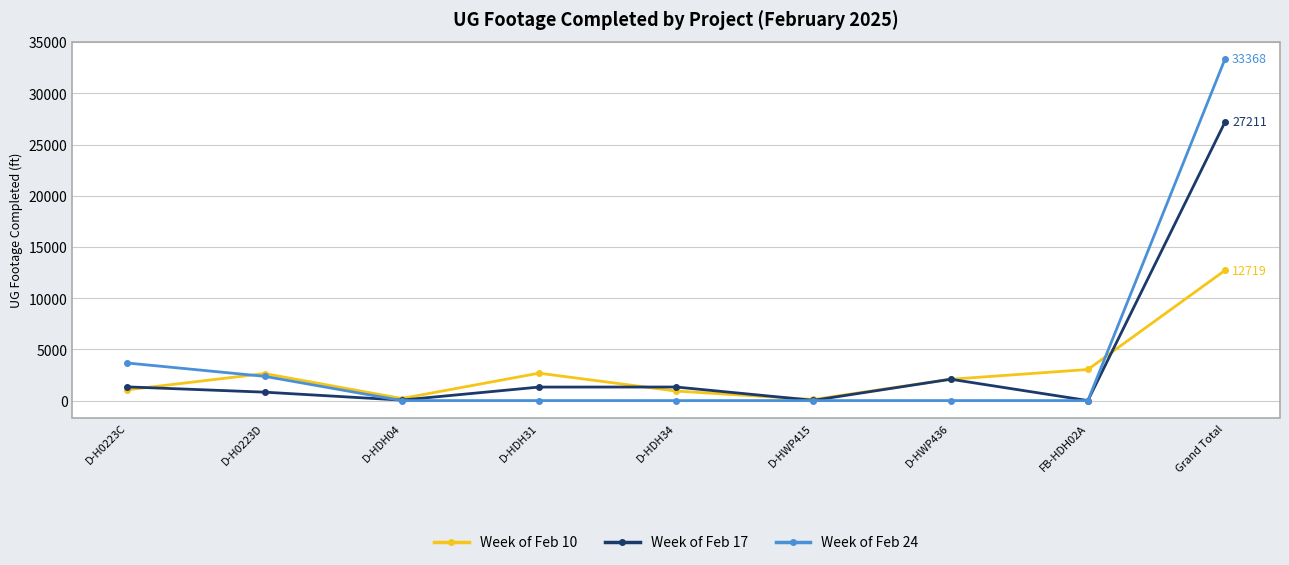

Between D-HWP415 and D-HWP436, which series saw the biggest shift?

Week of Feb 17